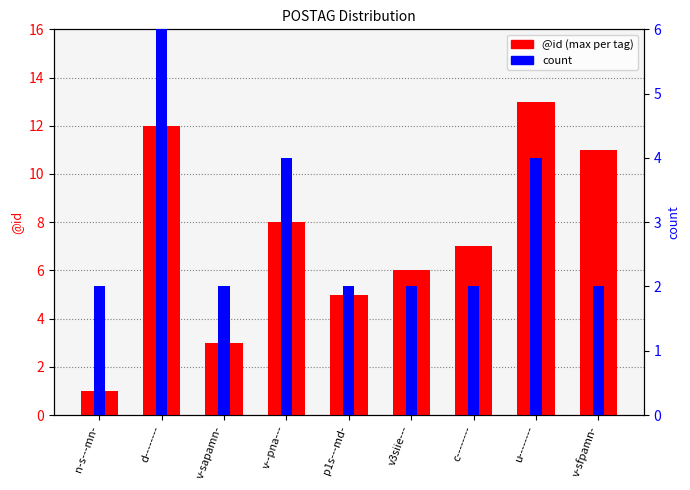

At which label does @id (max) reach its minimum?

n-s---mn-